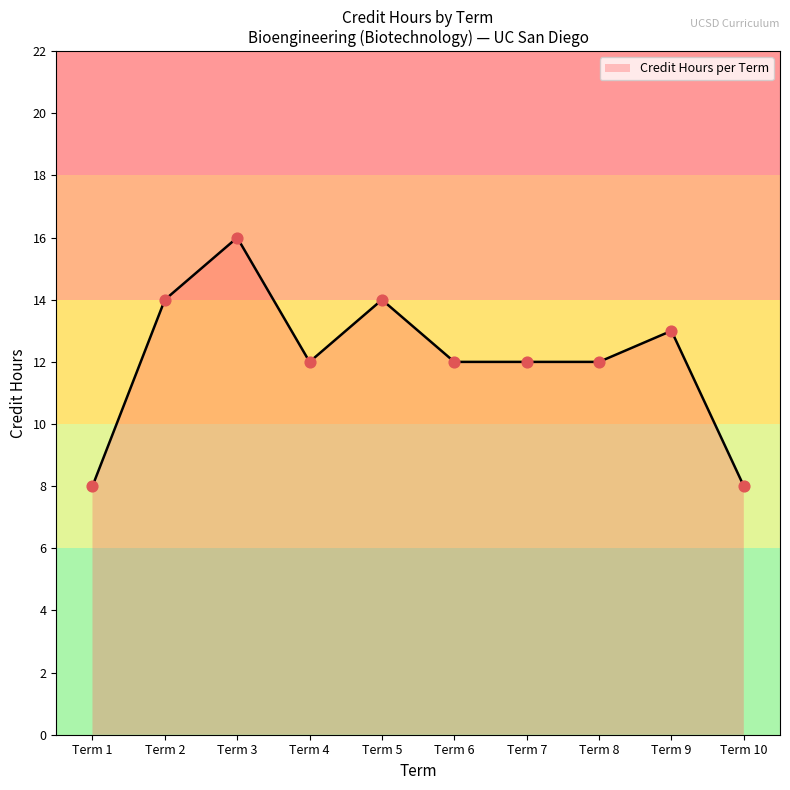

What is the ratio of the value at Term 8 to the value at Term 4?

1.0